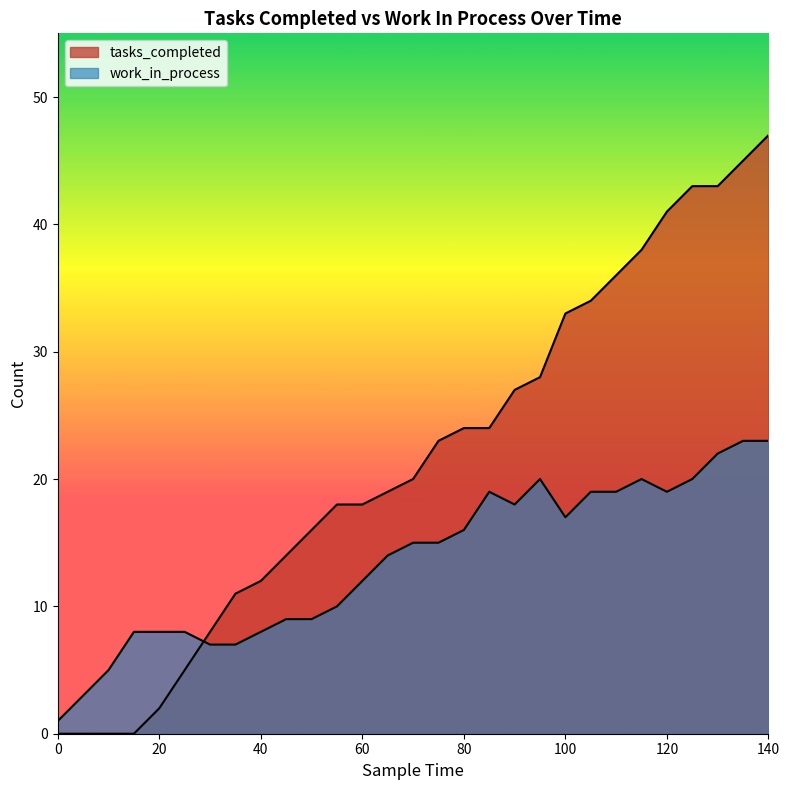

What is the highest value of the tasks_completed series?

47